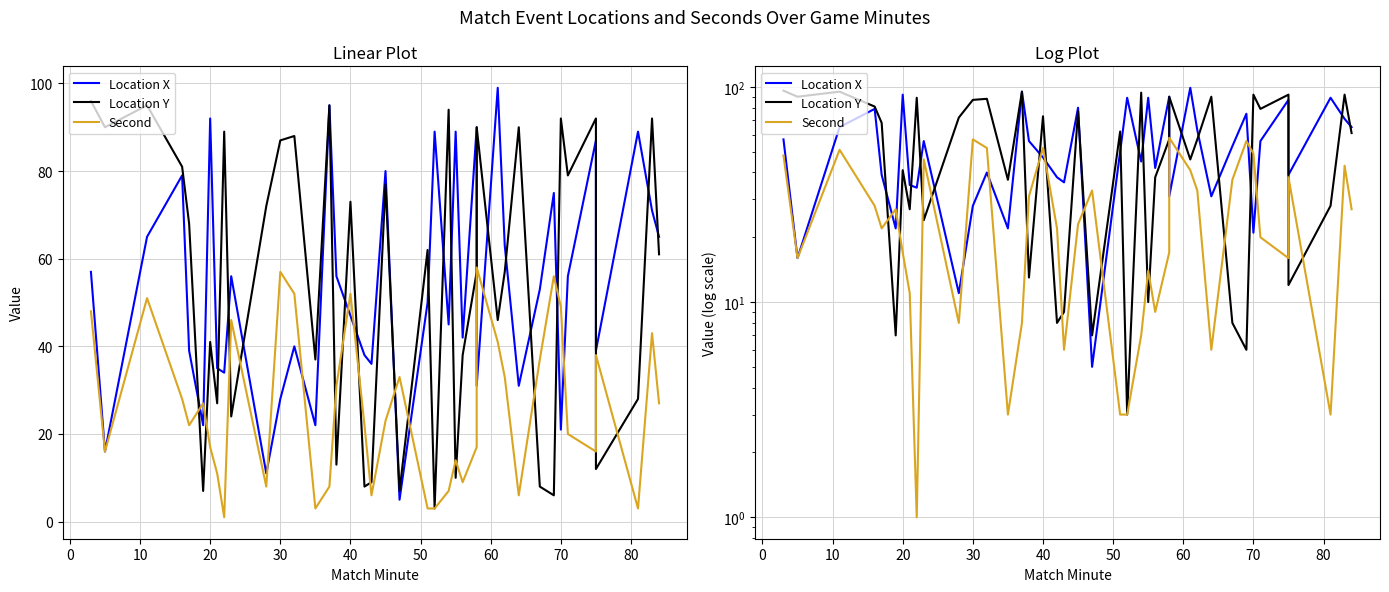

How many data points in Location Y are less than 62?

20